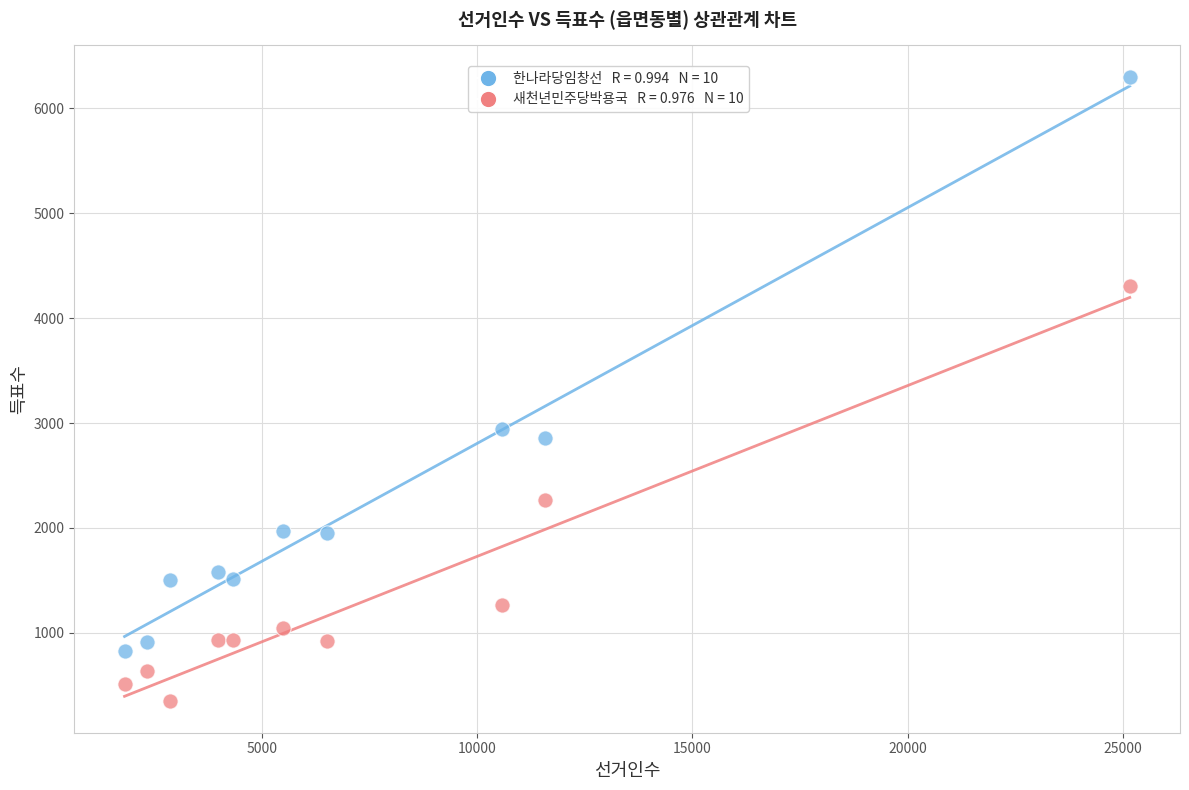

Across all data points, what is the range of Y values (max minus min)?

5957